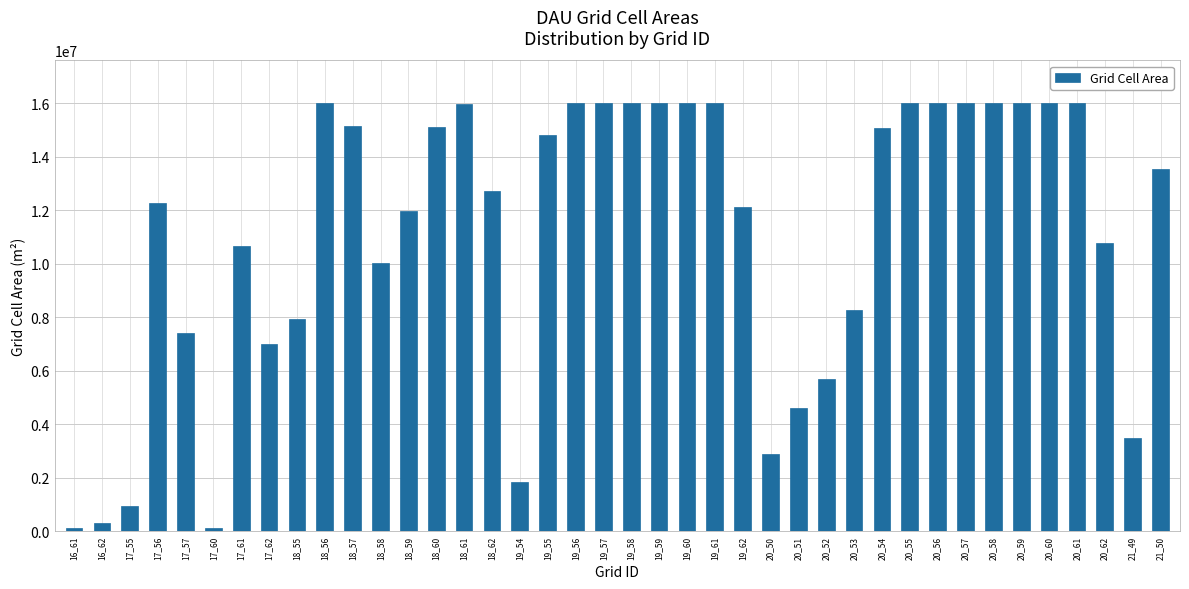

What is the change in value from 19_55 to 19_56?

+1199700